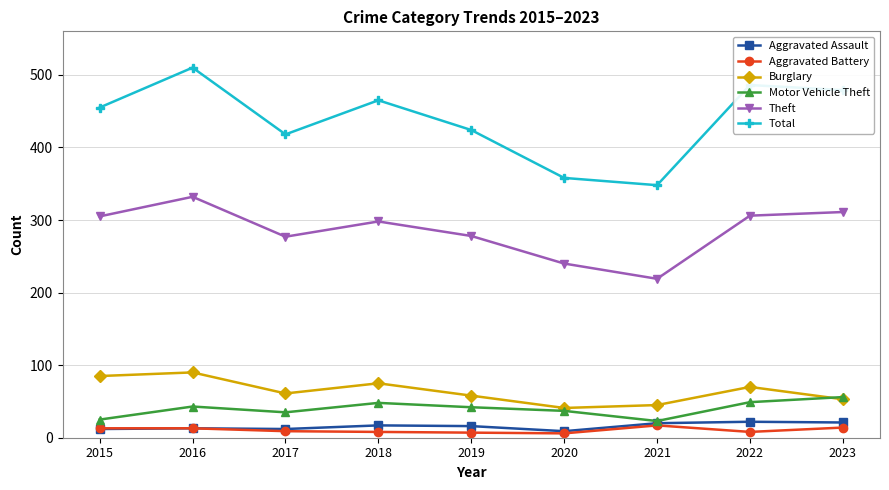

Between 2017 and 2021, which series saw the biggest shift?

Total